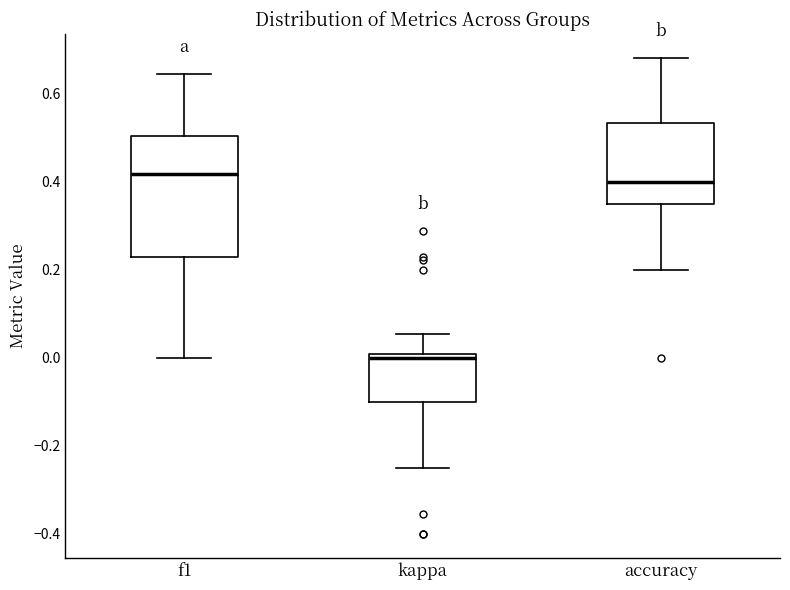

Reading left to right, read every box against the y-axis: the position of its median line, the range the box covers, and the ends of its whiskers. The values are not printed on the chart, so give them approximately, as read against the axis.

f1: median 0.42, box 0.22 to 0.50, whiskers 0.00 to 0.64
kappa: median 0.00 (just below the box's upper edge), box -0.10 to 0.00, whiskers -0.24 to 0.06
accuracy: median 0.40, box 0.36 to 0.54, whiskers 0.20 to 0.68